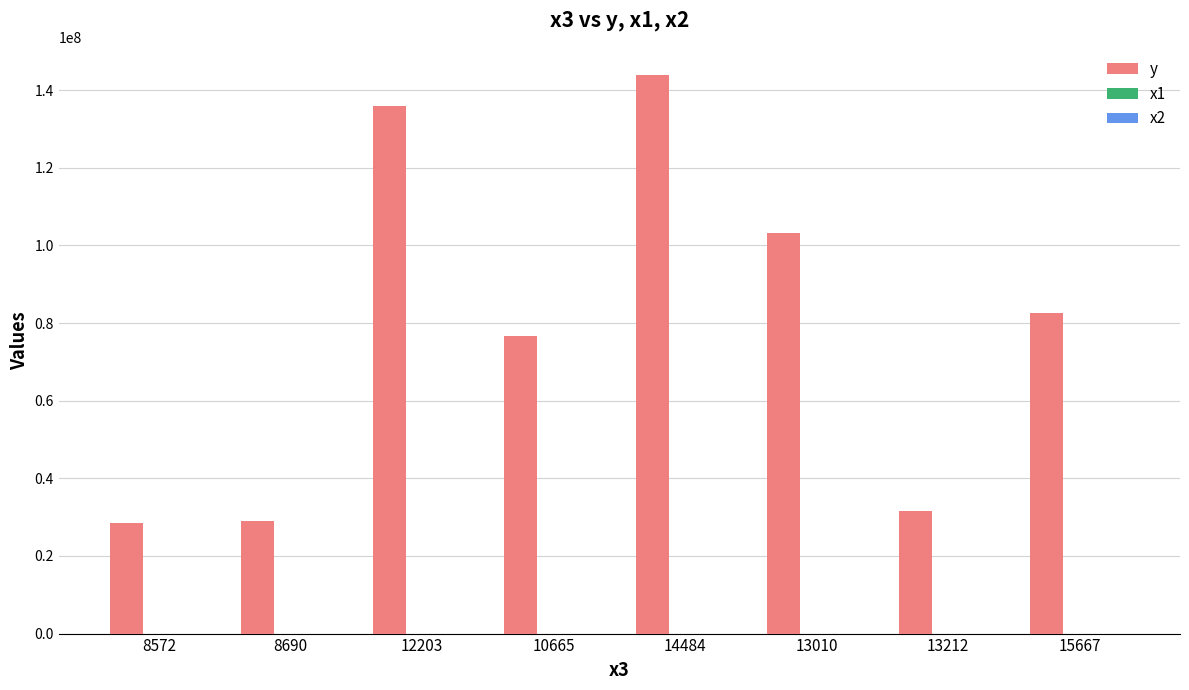

Between 12203 and 14484, which series saw the biggest shift?

y